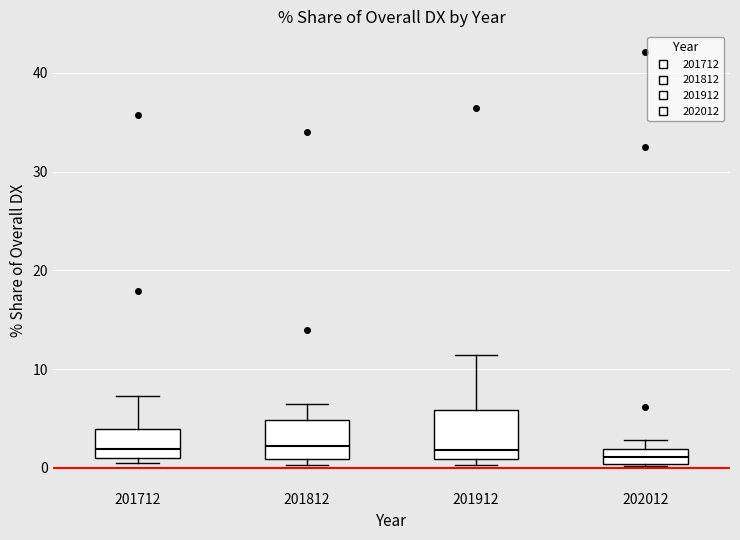

Reading left to right, transcribe this box plot: for each box, give where its median line is, the range the box spans, and where its two whiskers end, as read against the y-axis. The values are not printed on the chart, so give them approximately, as read against the axis.

201712: median 2, box 1 to 4, whiskers 0 to 7
201812: median 2, box 1 to 5, whiskers 0 to 6
201912: median 2, box 1 to 6, whiskers 0 to 11
202012: median 1, box 0 to 2, whiskers 0 to 3